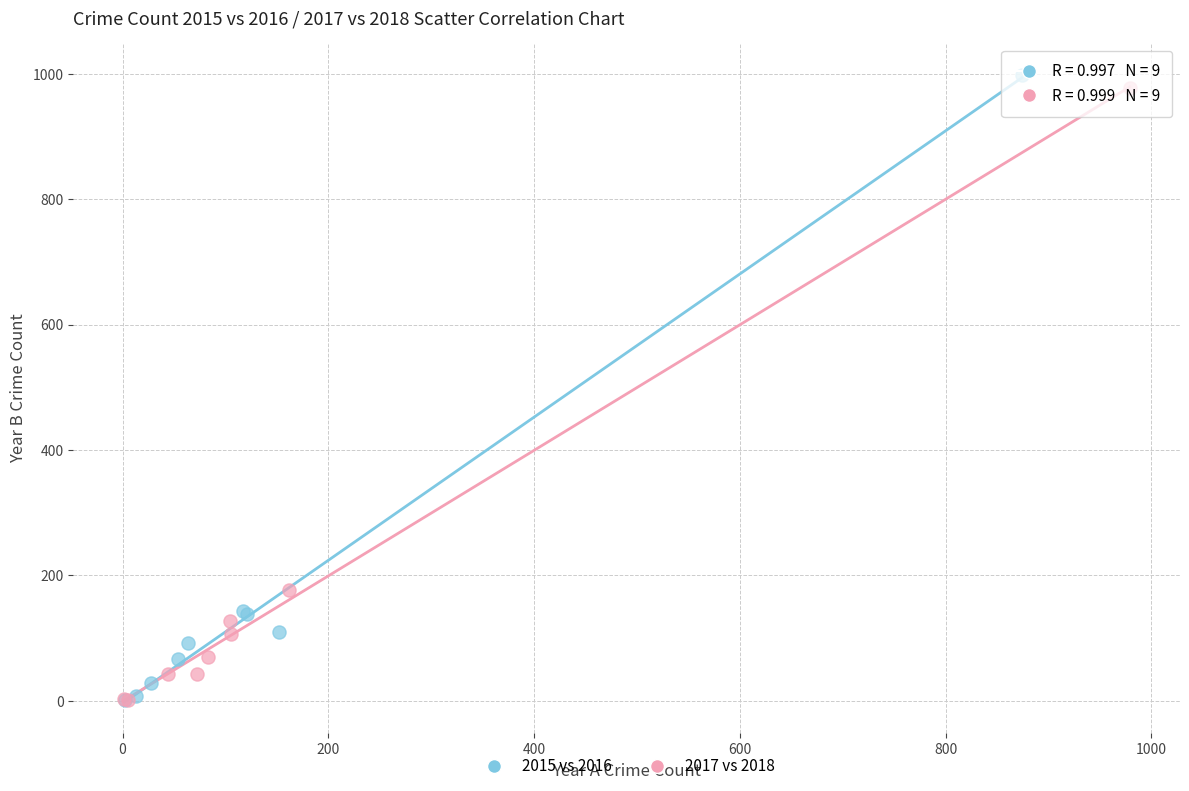

Which series has the widest spread of Y values?

2015 vs 2016